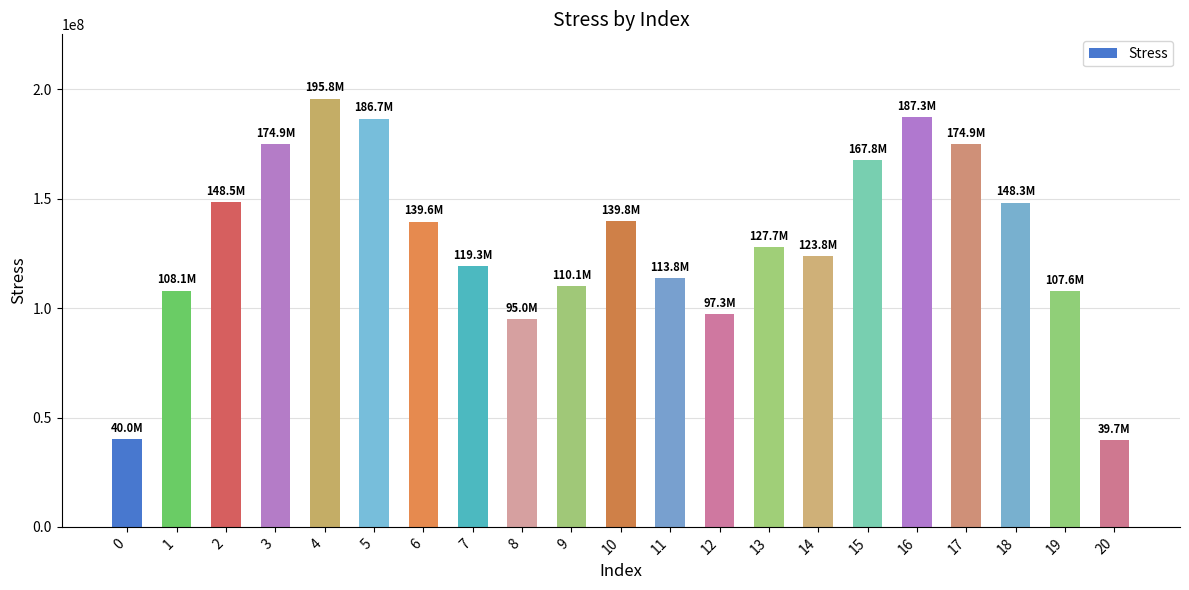

What is the minimum value shown in the chart?

39688983.2